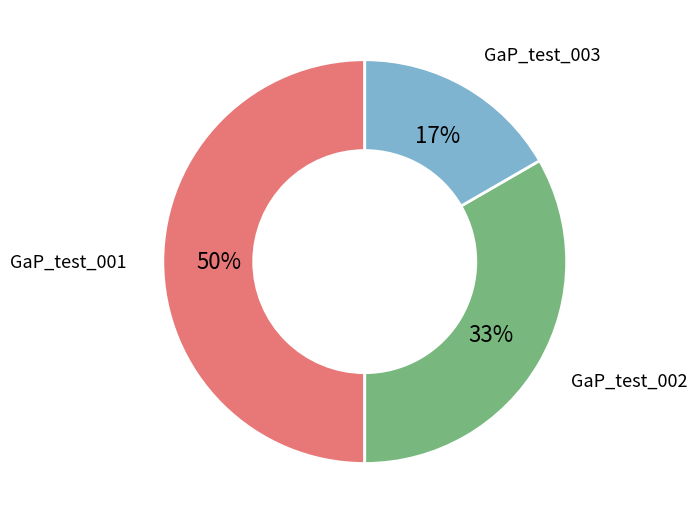

The GaP_test_003 slice represents 8% of the pie. True or false?

False